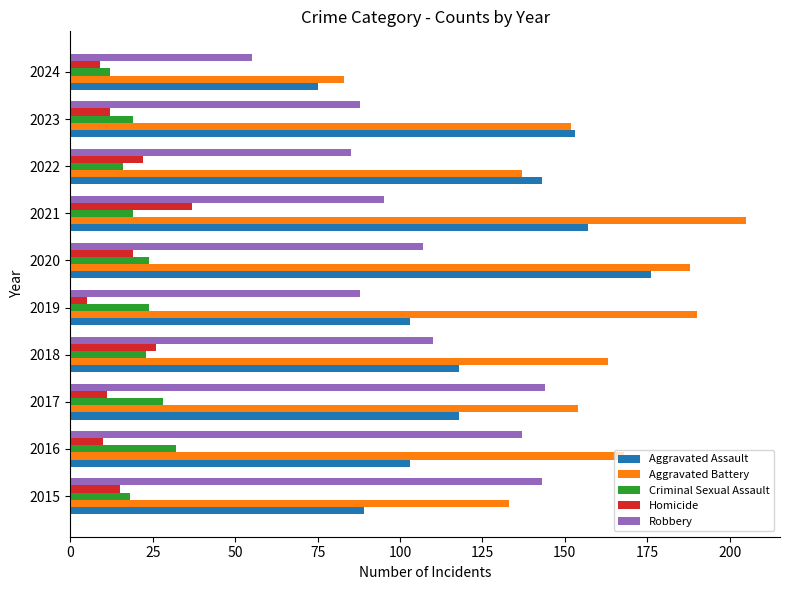

Which series has the widest spread of values?

Aggravated Battery